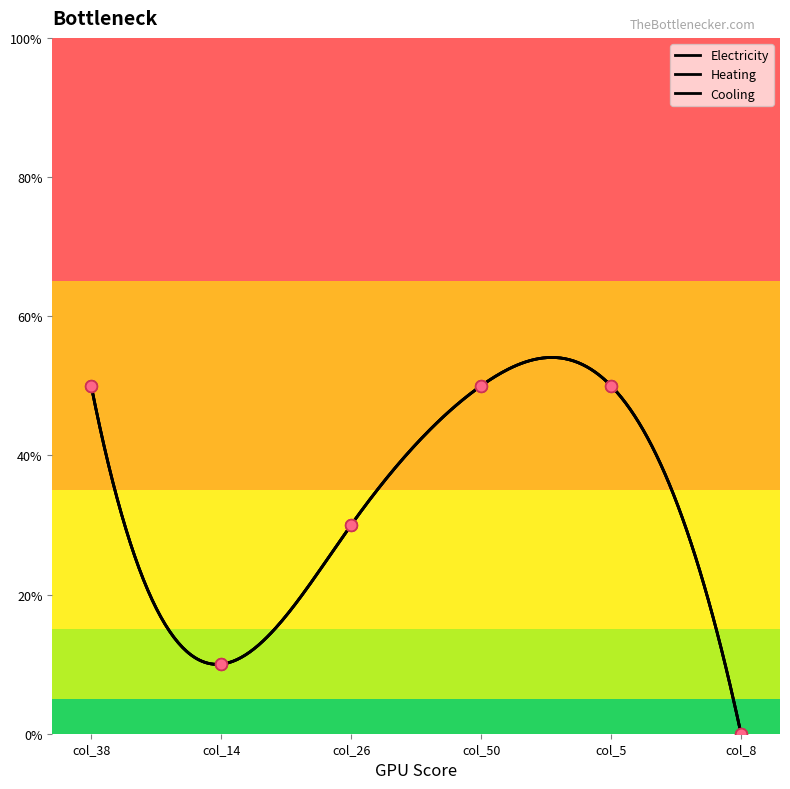

Is the value of Heating at col_5 greater than the value of Cooling at col_14?

Yes